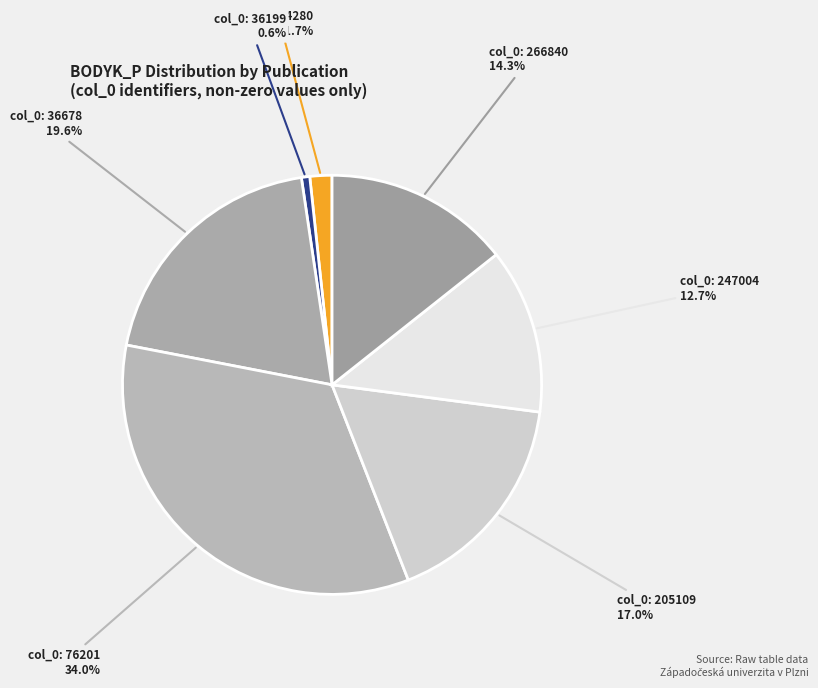

How many segments does this pie chart have?

7